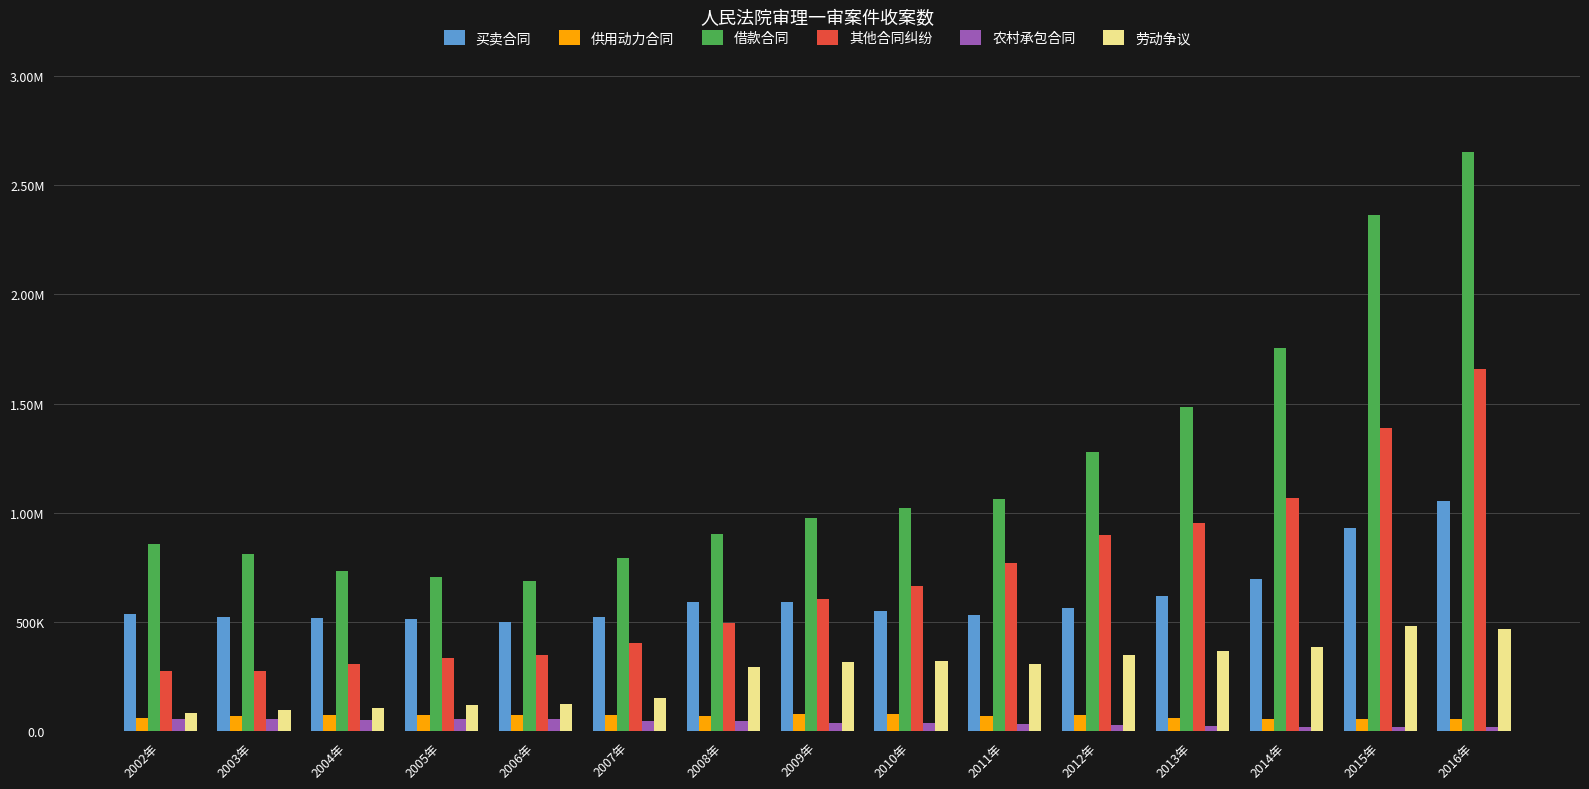

What are all the series names shown in the legend?

买卖合同, 供用动力合同, 借款合同, 其他合同纠纷, 农村承包合同, 劳动争议